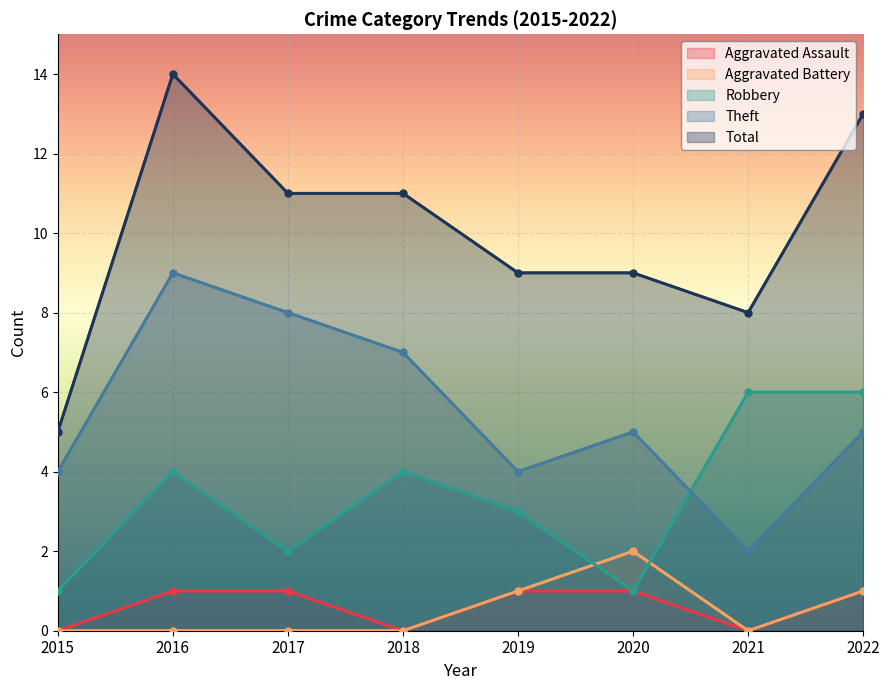

Reading left to right, list all the values displayed in this chart.

Aggravated Assault: 0	1	1	0	1	1	0	1
Aggravated Battery: 0	0	0	0	1	2	0	1
Robbery: 1	4	2	4	3	1	6	6
Theft: 4	9	8	7	4	5	2	5
Total: 5	14	11	11	9	9	8	13